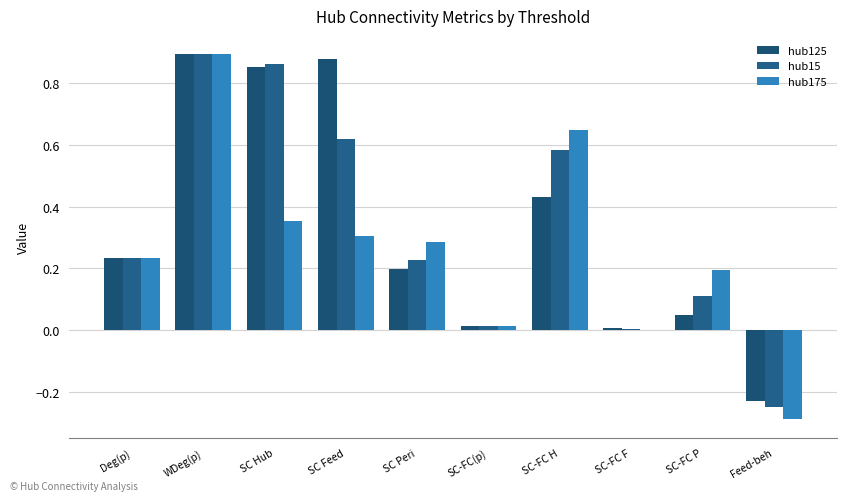

True or false: hub175 has a value of 0.0 at SC-FC(p).

True